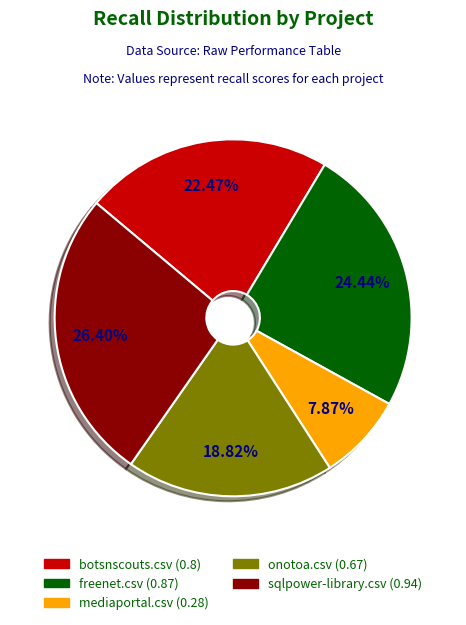

Which has a higher value, botsnscouts.csv or freenet.csv?

freenet.csv